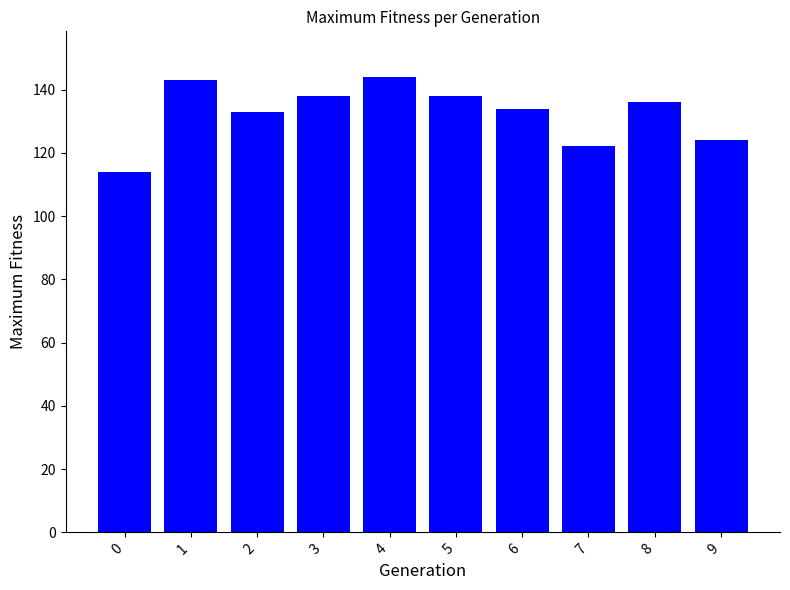

What is the value of the 2nd bar from the left?

143